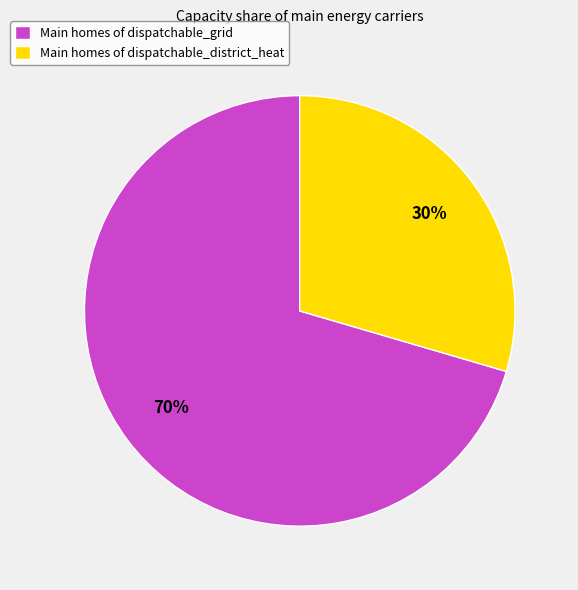

How many segments does this pie chart have?

2